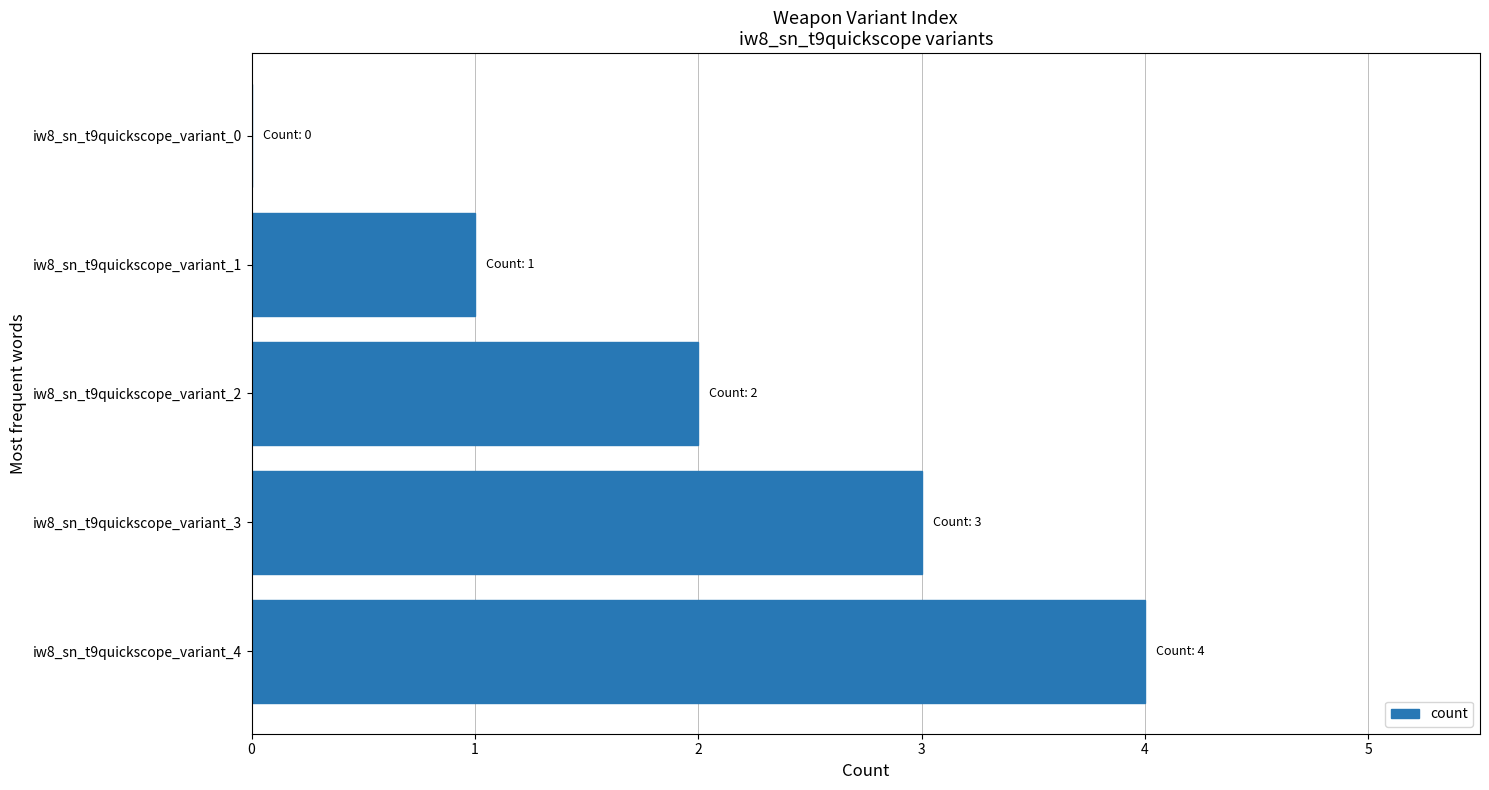

How many categories are shown in the chart?

5